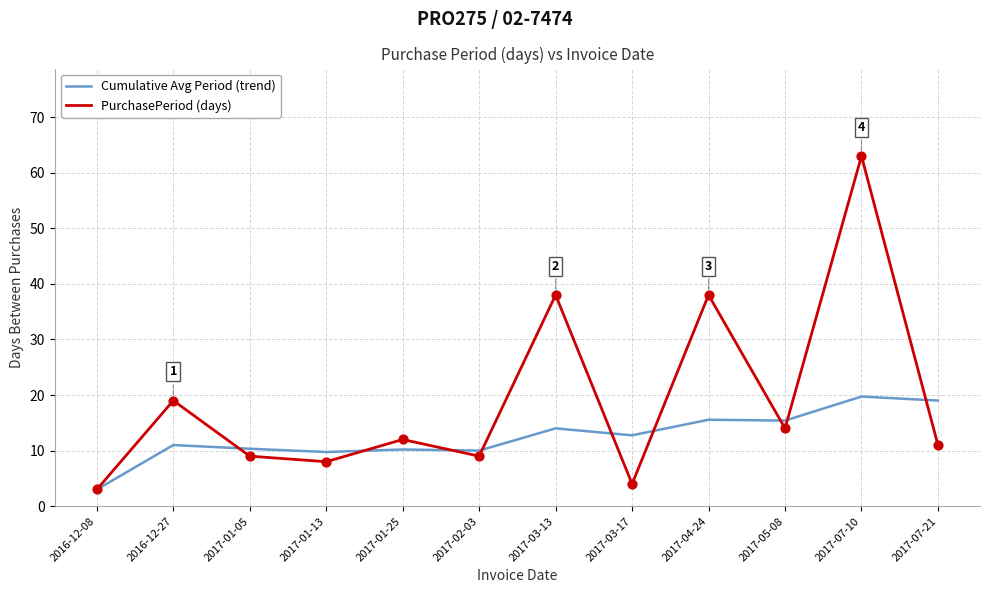

Is the value of Cumulative Avg Period (trend) at 2017-07-21 greater than the value of PurchasePeriod (days) at 2017-05-08?

Yes